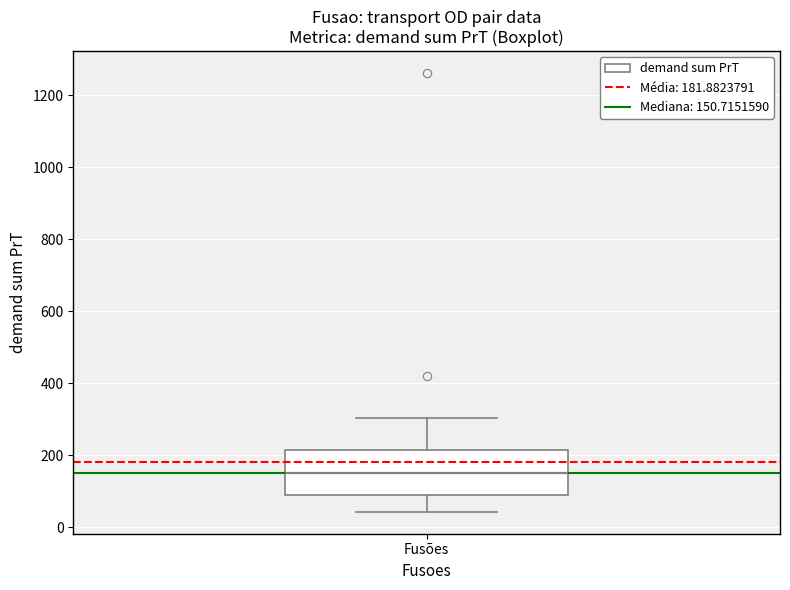

Where is the lower edge of the box for Fusões on the y-axis? The values are not printed on the chart, so give them approximately, as read against the axis.

80